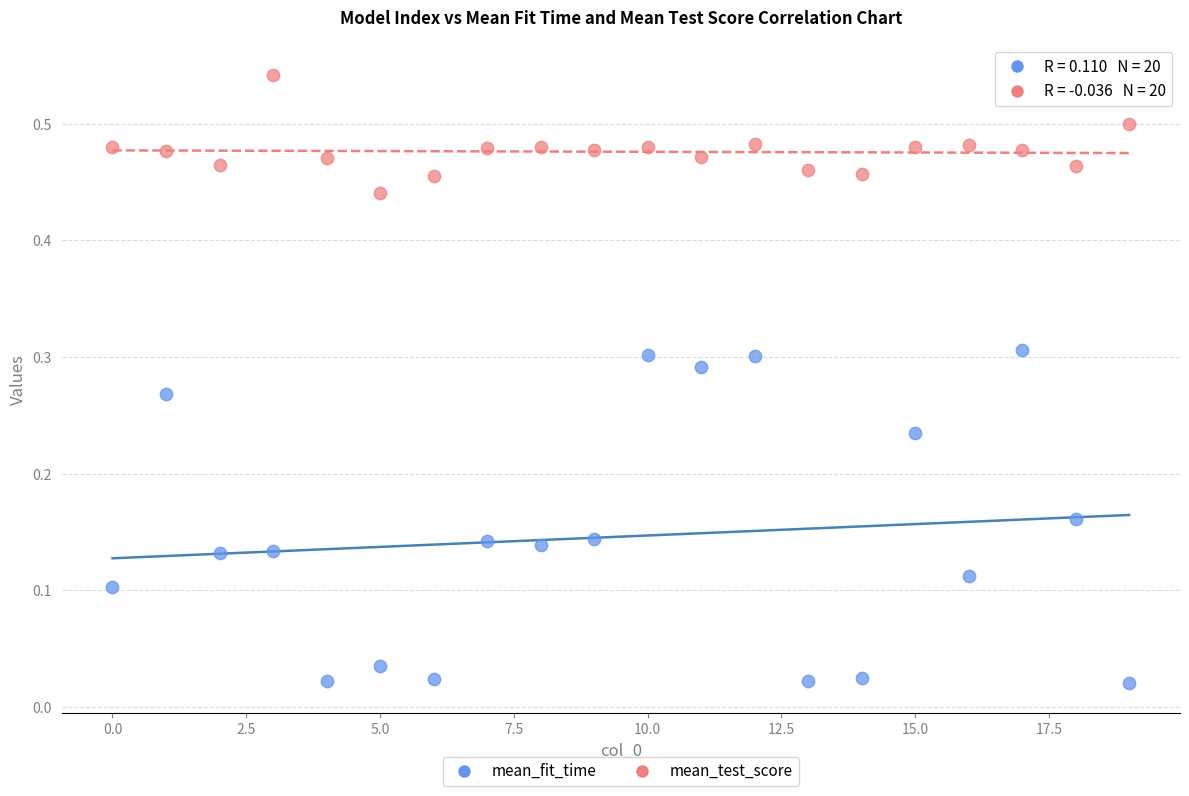

Which series has the widest spread of Y values?

mean_fit_time